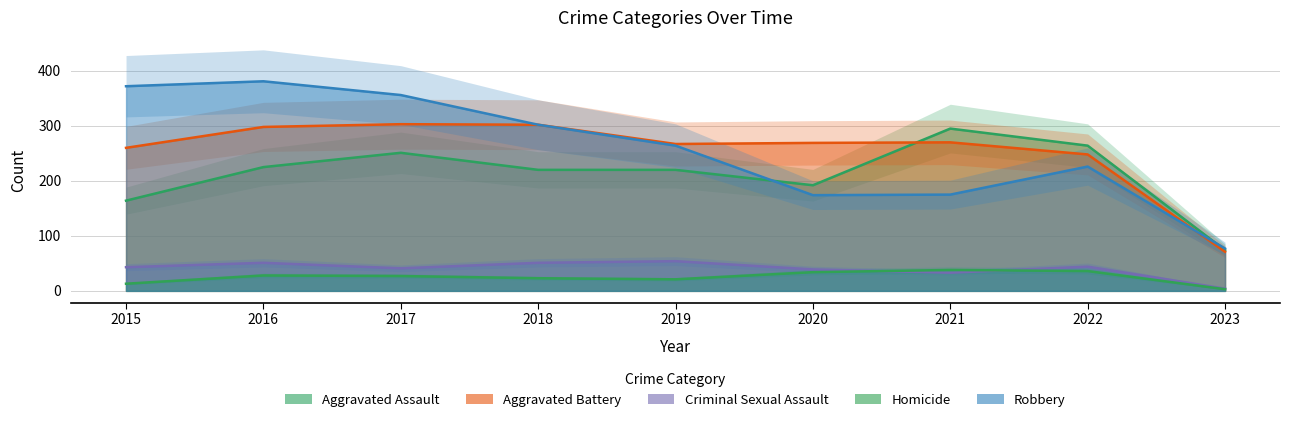

The Criminal Sexual Assault series shows 81 at 2018. True or false?

False